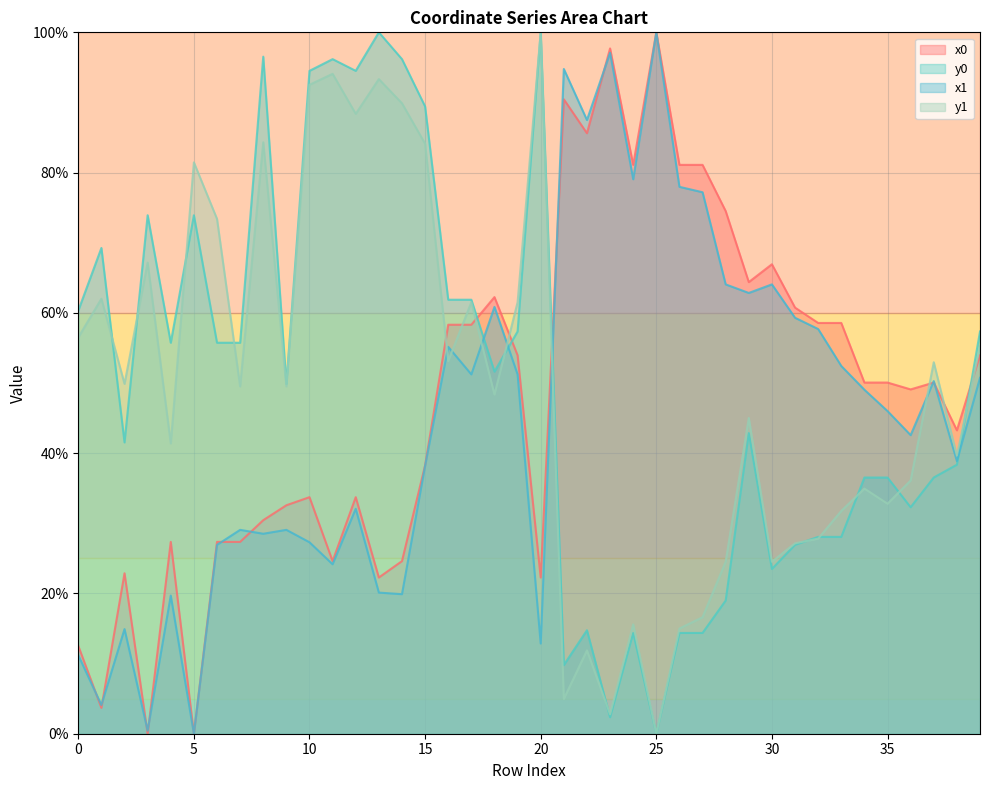

What is the sum of all y0 values?

2012.1